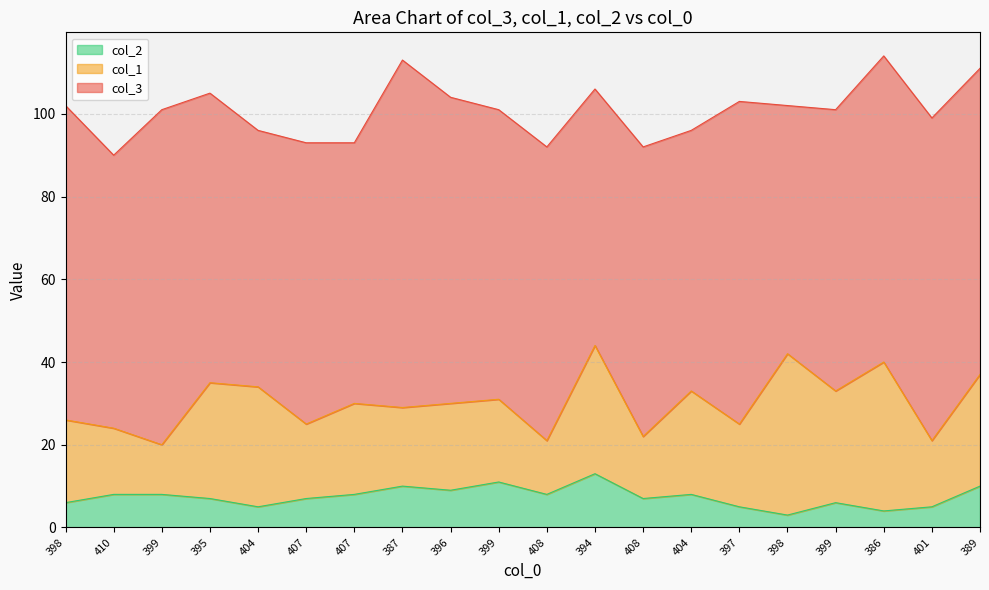

Rank the series by their maximum value, from lowest to highest.

col_2, col_1, col_3